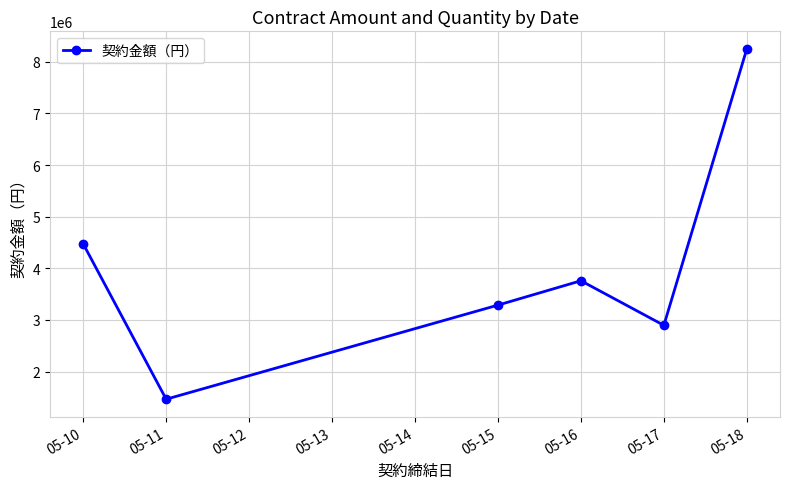

How many categories are shown in the chart?

6